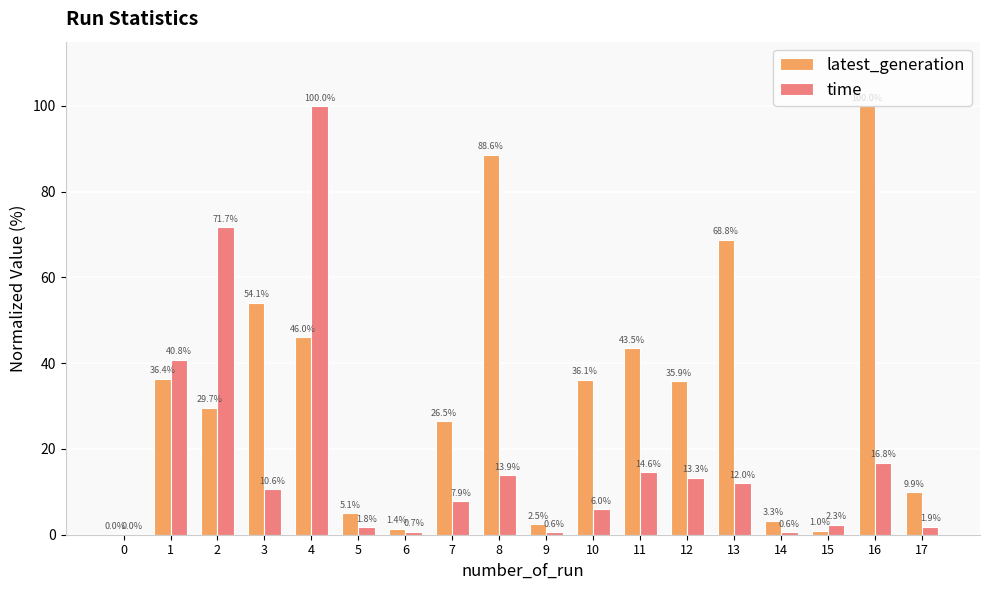

What are all the series names shown in the legend?

latest_generation, time